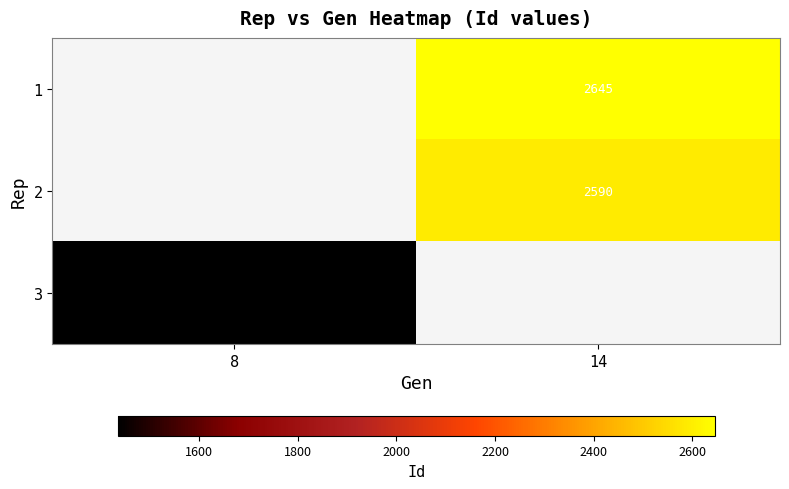

The 1 series shows 3628.6 at 14. True or false?

False